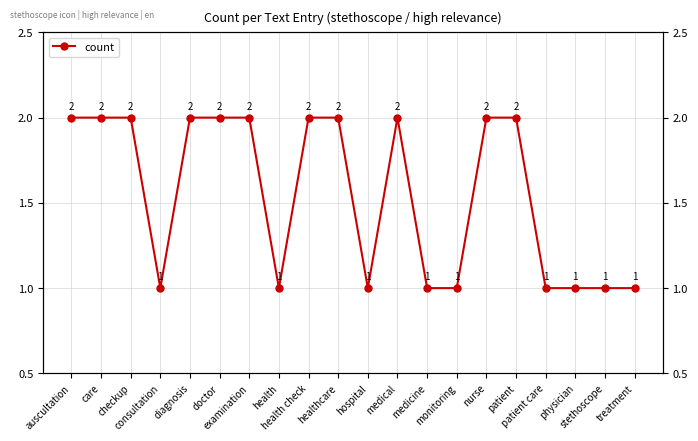

At which category does the chart reach its peak across all series?

auscultation